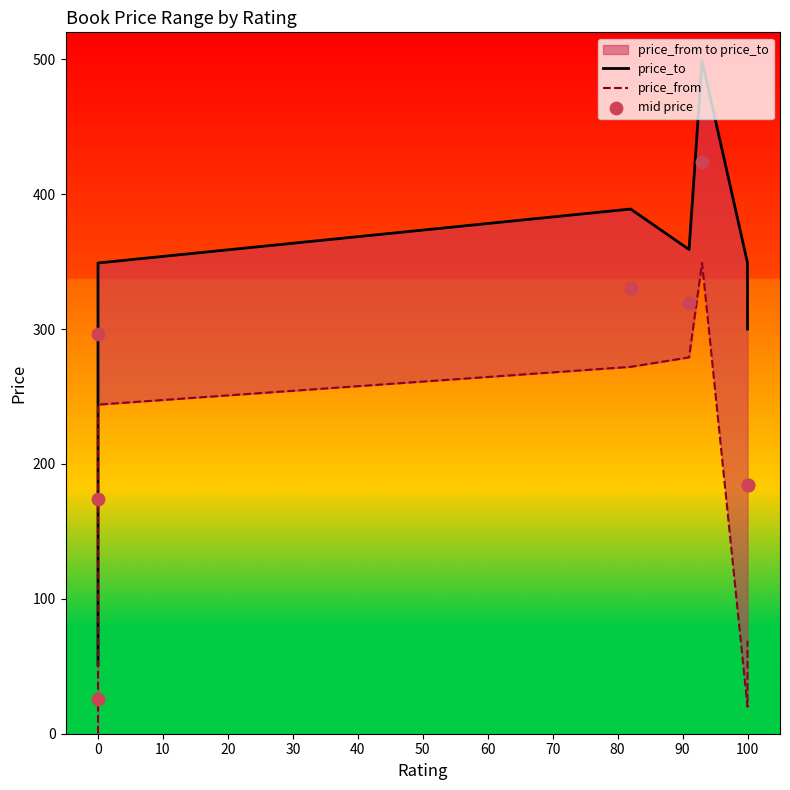

Which series contains the highest Y value?

price_to